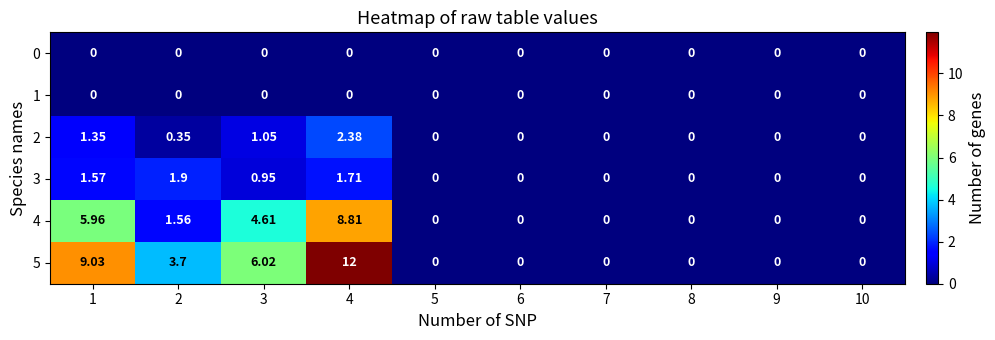

Which series has the widest spread of values?

5